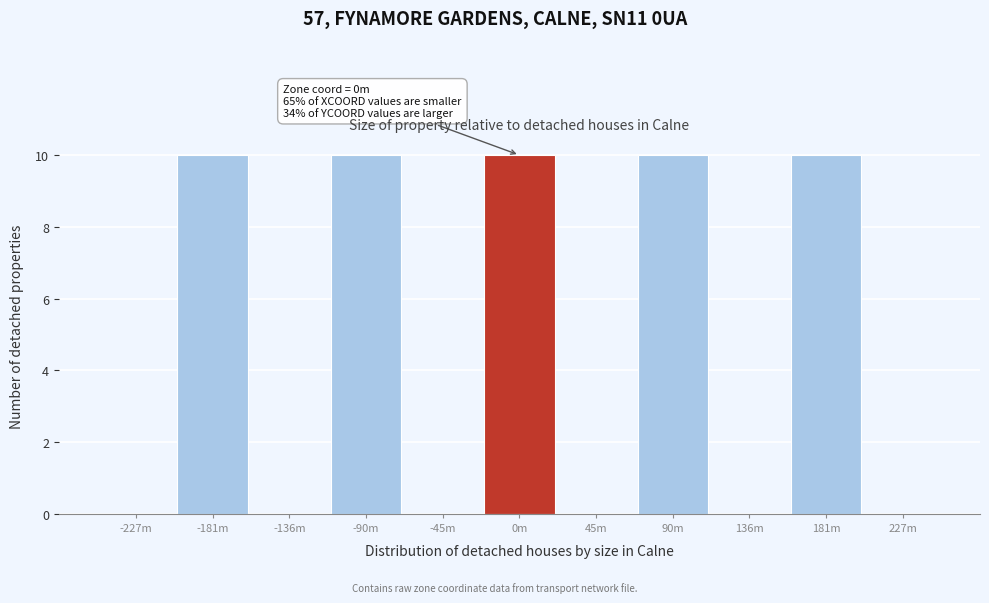

Reading right to left, list all the values displayed in this chart.

227m=0	181m=10	136m=0	90m=10	45m=0	0m=10	-45m=0	-90m=10	-136m=0	-181m=10	-227m=0